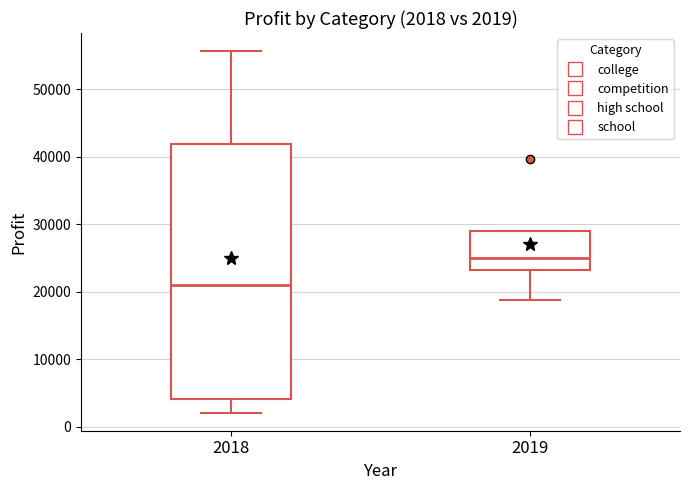

Comparing the boxes themselves (not the whiskers), which one is the tallest?

2018